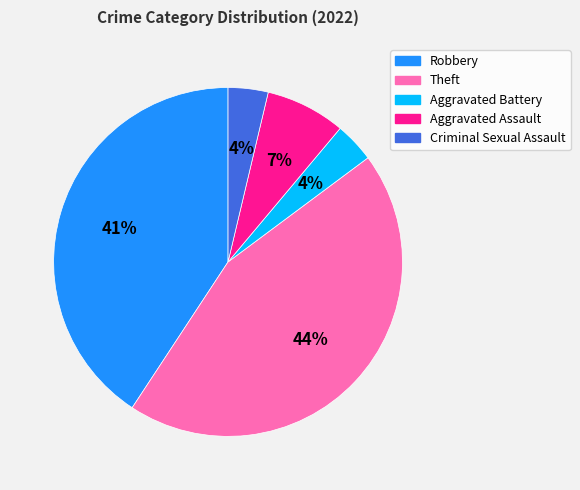

Does Aggravated Battery represent more than half of the total?

No